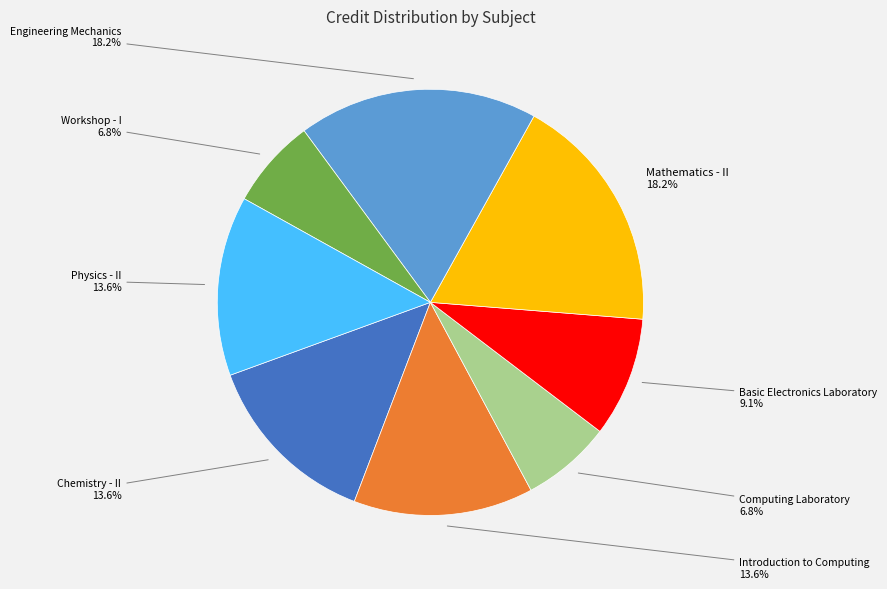

Is there any slice that represents more than half of the pie?

No